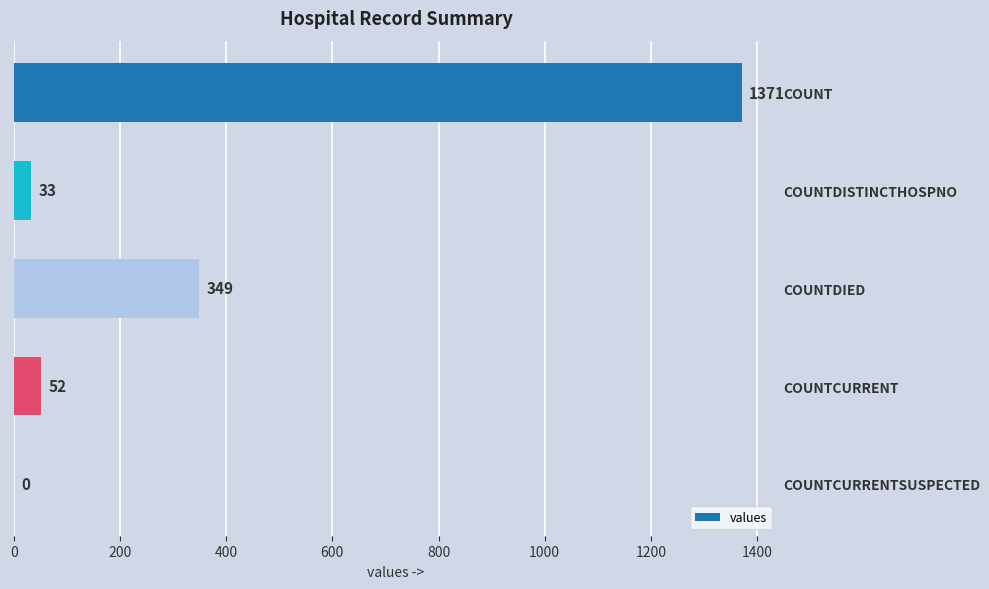

Between COUNTDISTINCTHOSPNO and COUNTCURRENTSUSPECTED, which is larger?

COUNTDISTINCTHOSPNO